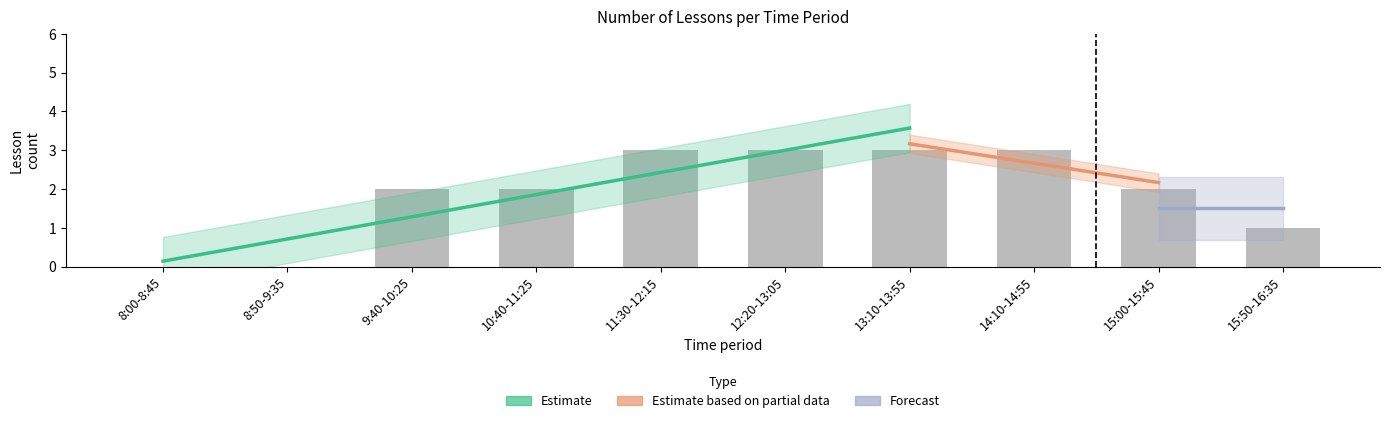

Reading left to right, what are all the values shown in this chart?

8:00-8:45=0	8:50-9:35=0	9:40-10:25=2	10:40-11:25=2	11:30-12:15=3	12:20-13:05=3	13:10-13:55=3	14:10-14:55=3	15:00-15:45=2	15:50-16:35=1